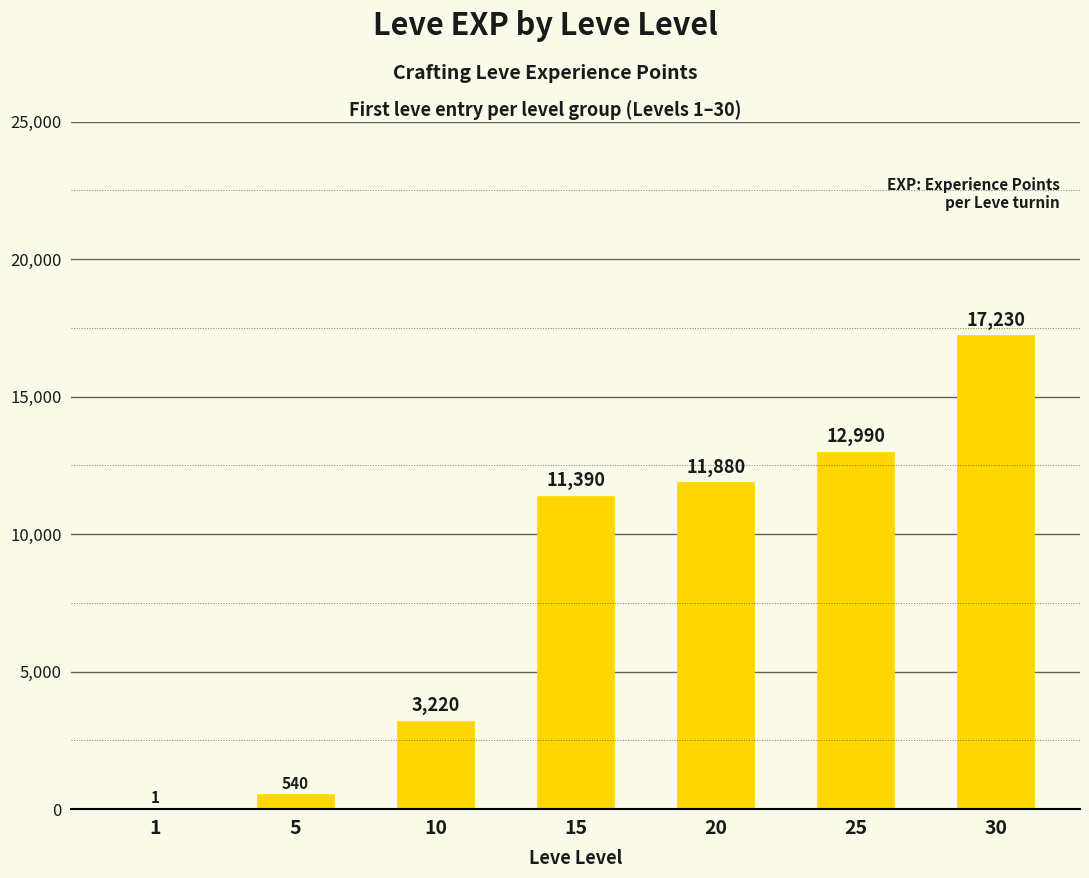

What is the maximum value shown in the chart?

17230